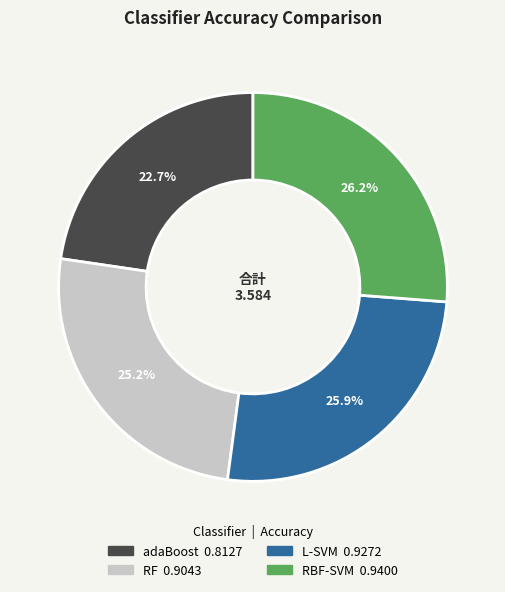

How much of the chart is everything except adaBoost?

77.3%